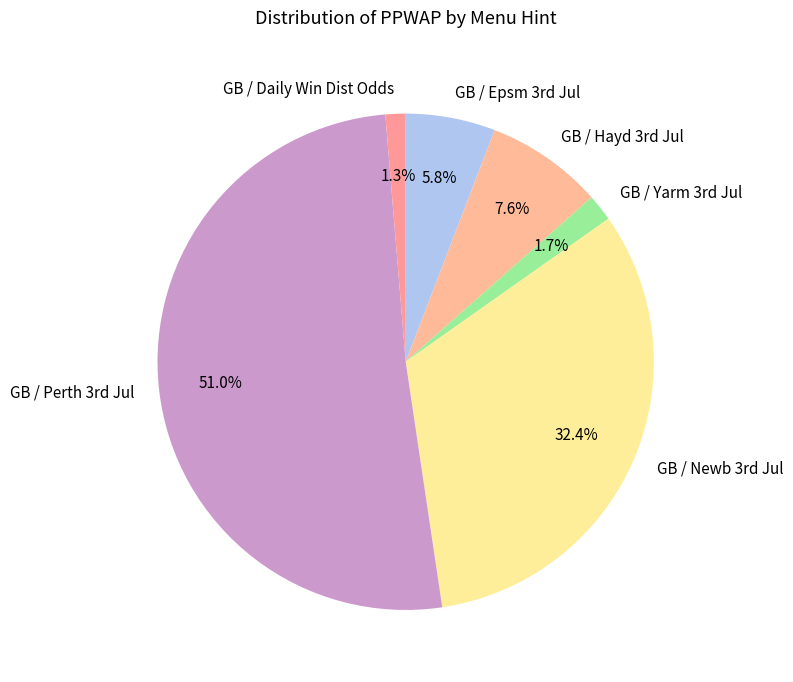

Which slice is the largest?

GB / Perth 3rd Jul